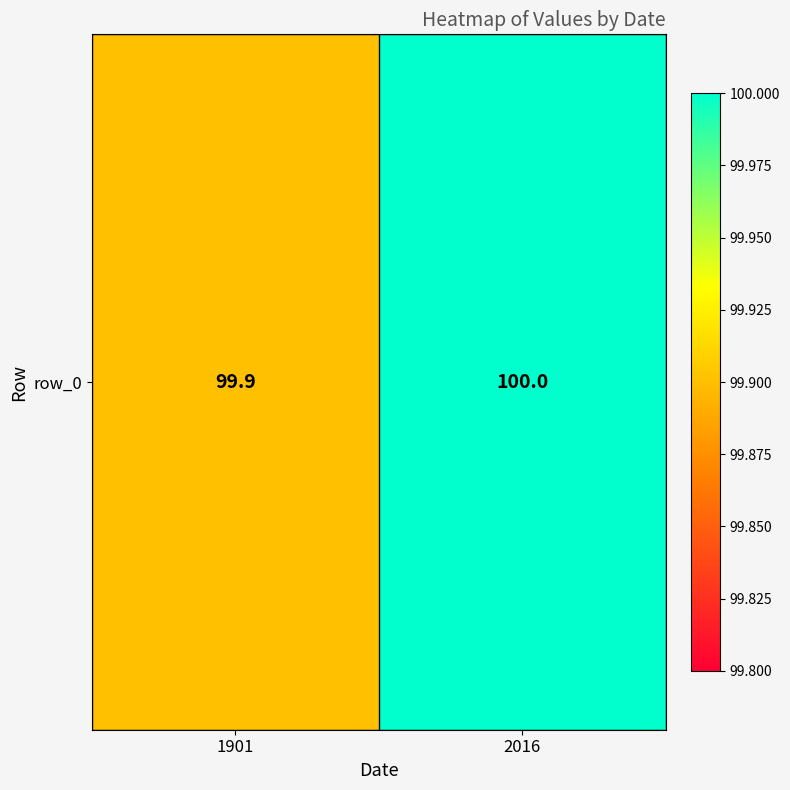

What is the ratio of the value at 1901 to the value at 2016?

1.0